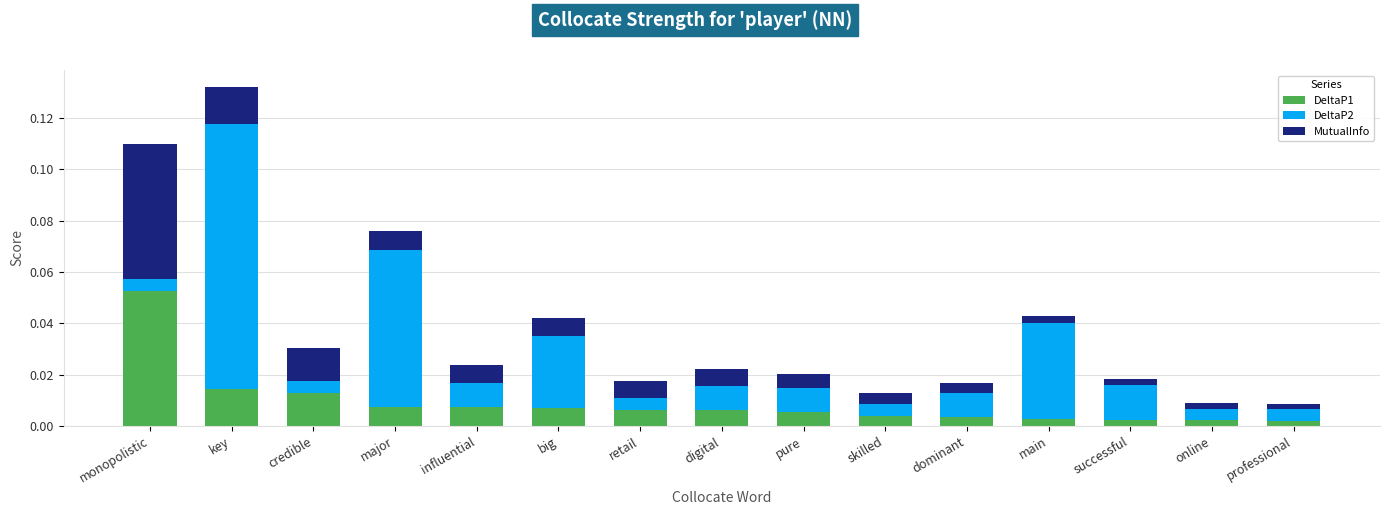

At which category is the sum across all series the highest?

key